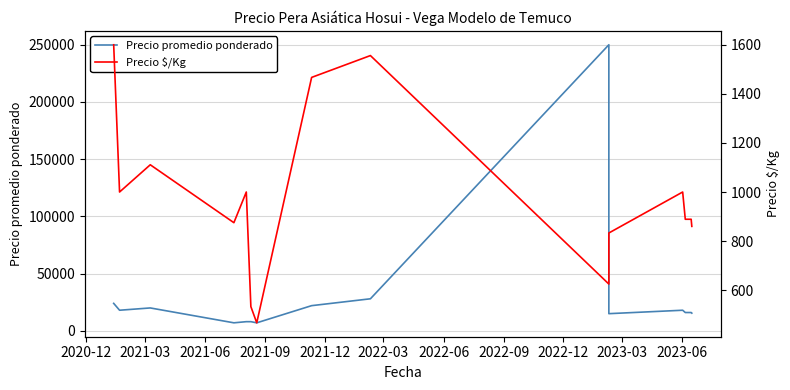

What is the average value of the Precio promedio ponderado series?

28235